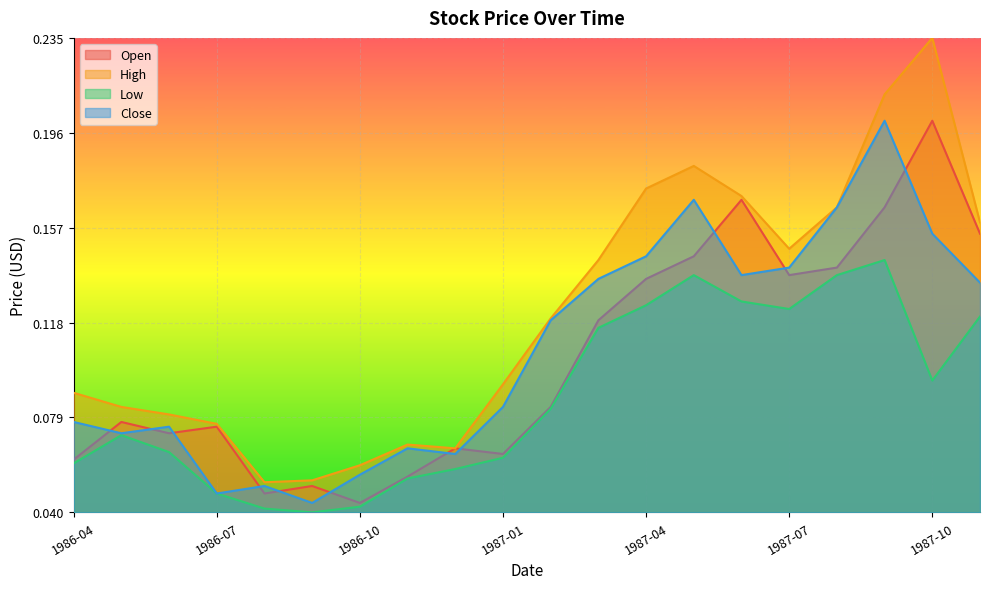

How many data points does each series have?

20